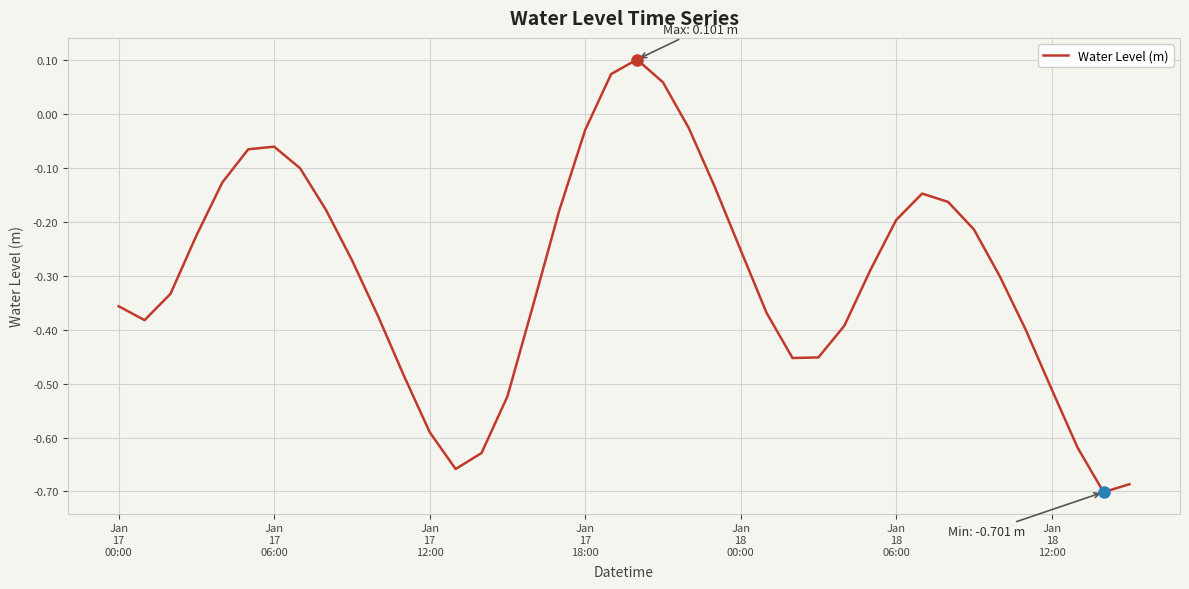

How many series are shown in this chart?

1